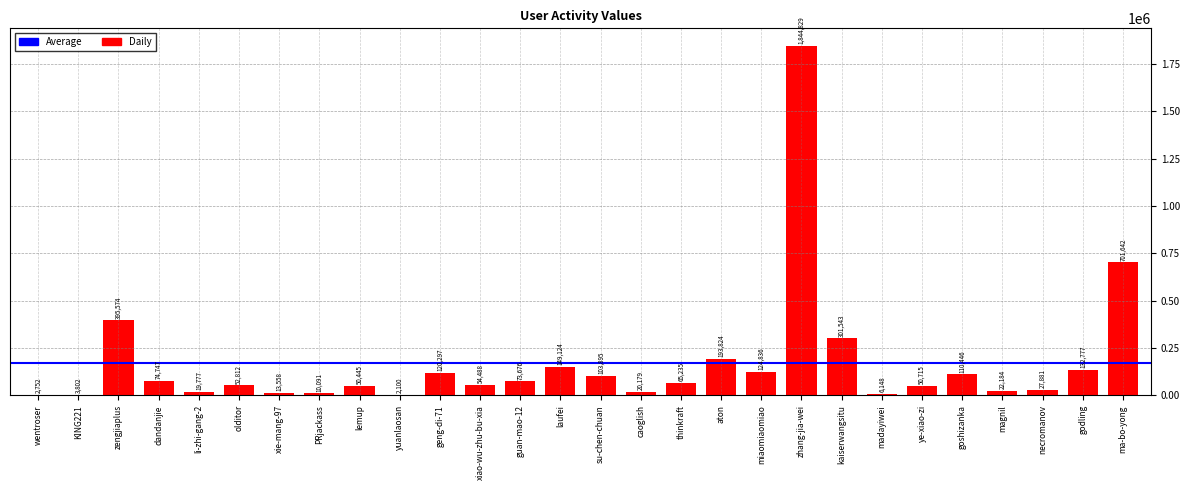

At which label does the data first exceed 65235?

zengjiaplus